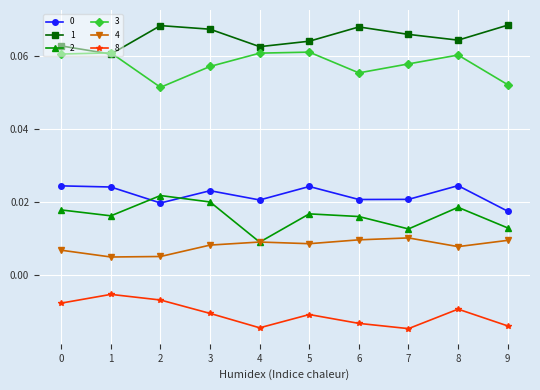

True or false: 4 has more than 2 interior local peaks.

False